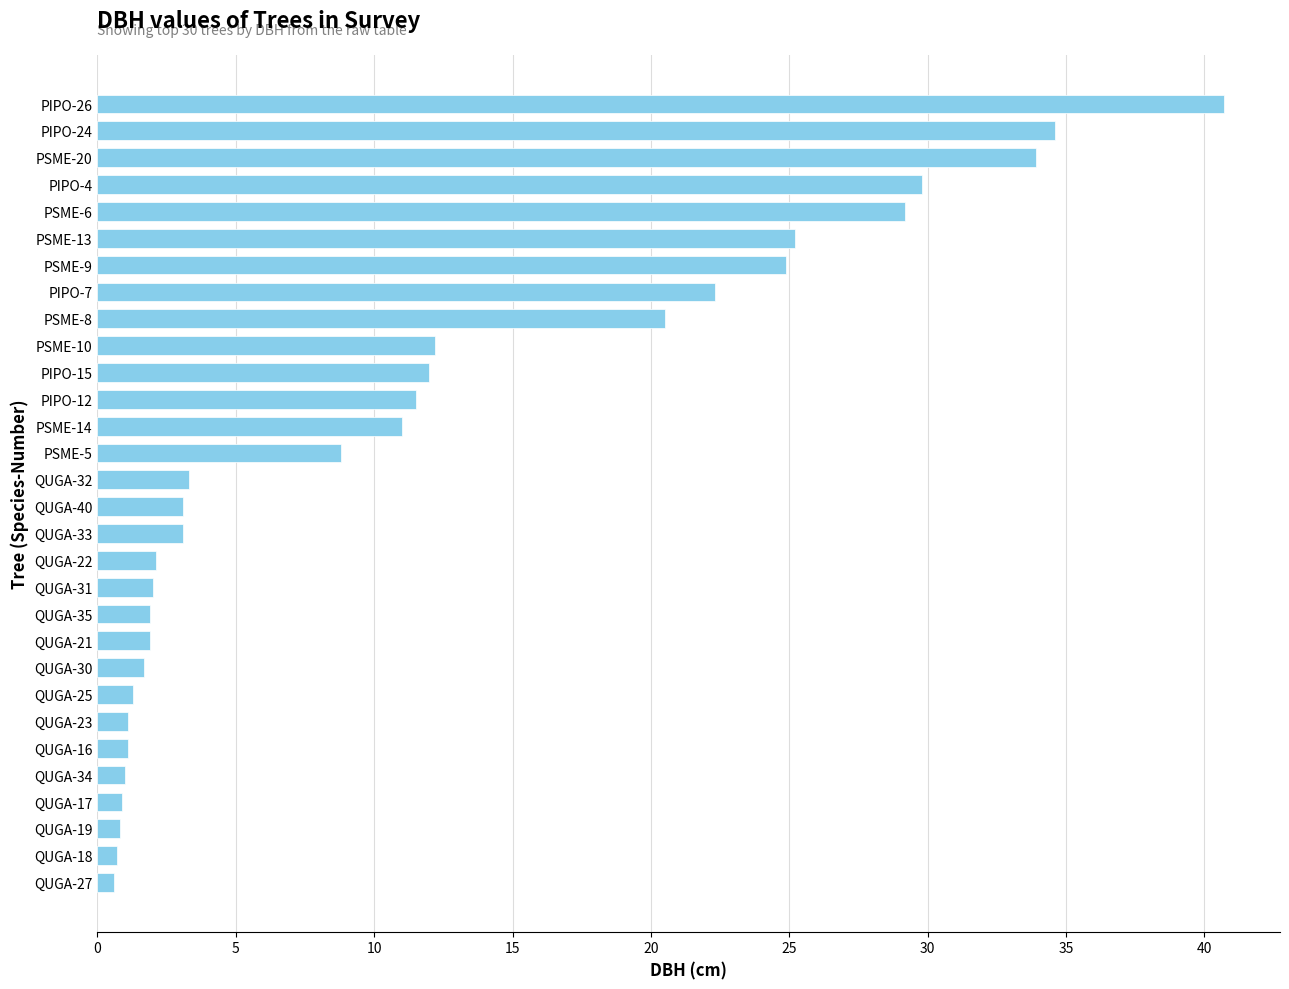

What is the ratio of the value at QUGA-22 to the value at QUGA-40?

0.7